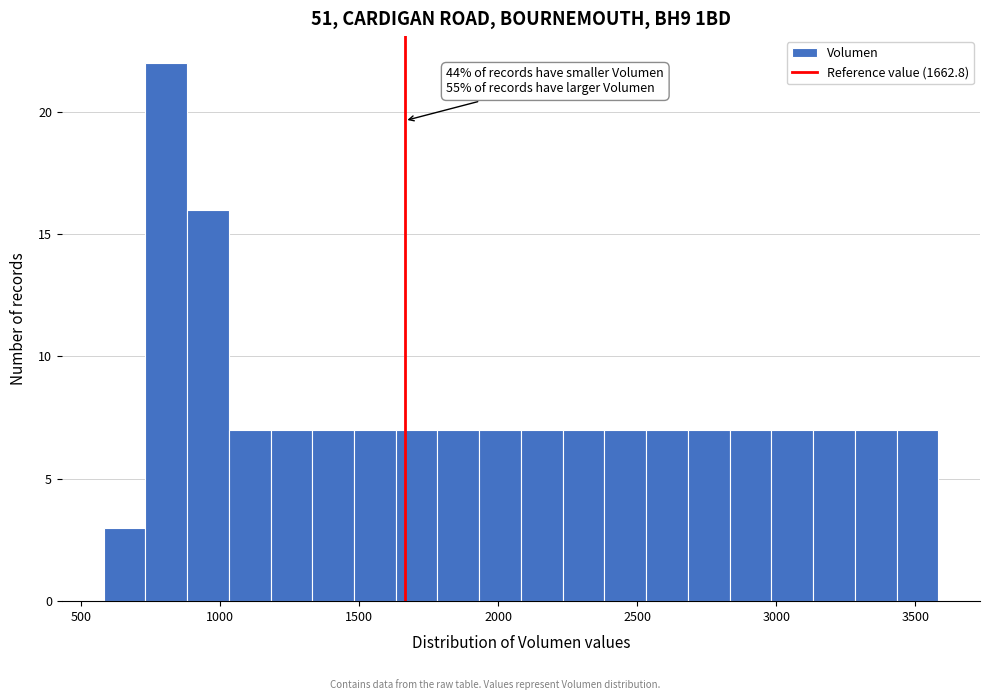

Around what value on the x-axis is the tallest bar? Give the approximate position of its centre, as read against the axis.

800